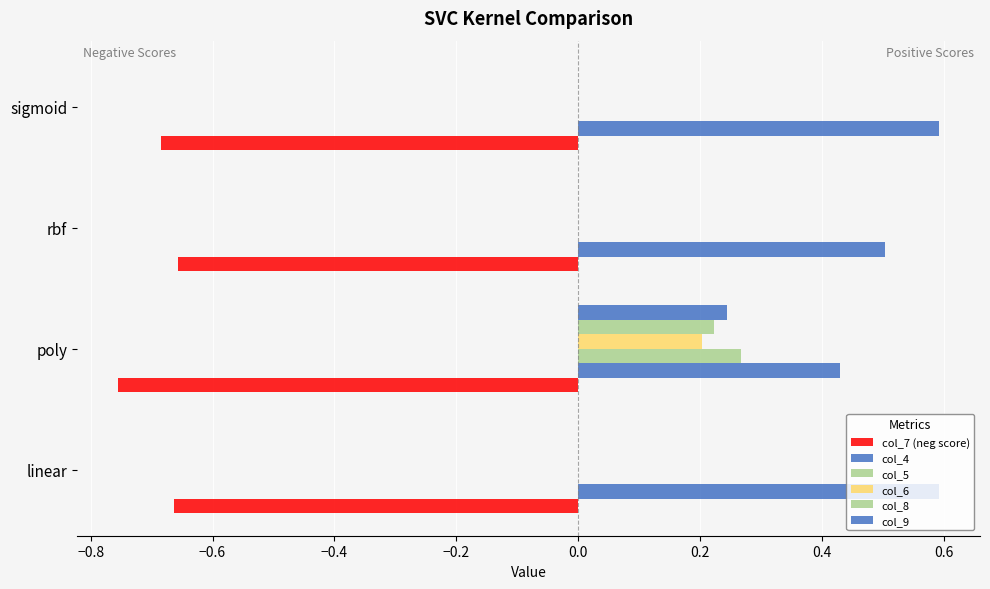

Reading left to right, what are all the values shown in this chart?

col_7 (neg score): -0.7	-0.8	-0.7	-0.7
col_4: 0.6	0.4	0.5	0.6
col_5: 0.0	0.3	0.0	0.0
col_6: 0.0	0.2	0.0	0.0
col_8: 0.0	0.2	0.0	0.0
col_9: 0.0	0.2	0.0	0.0